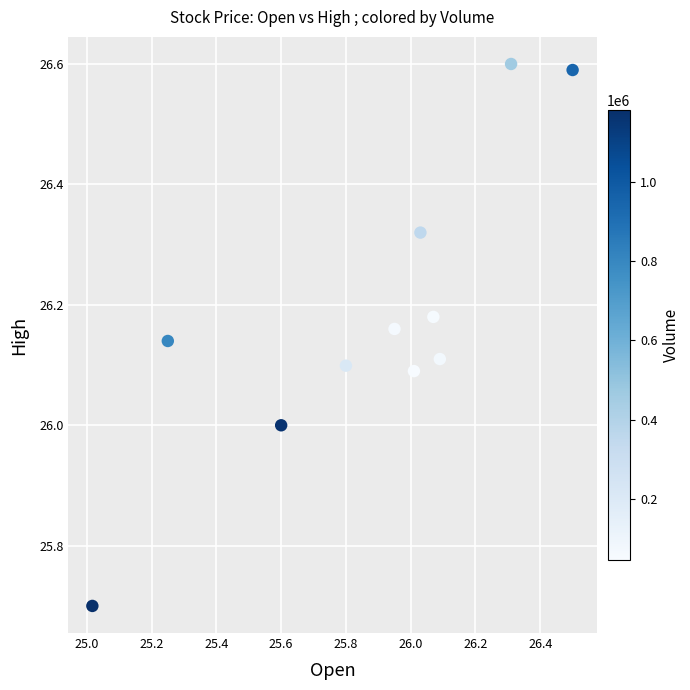

What is the average X value?

25.9